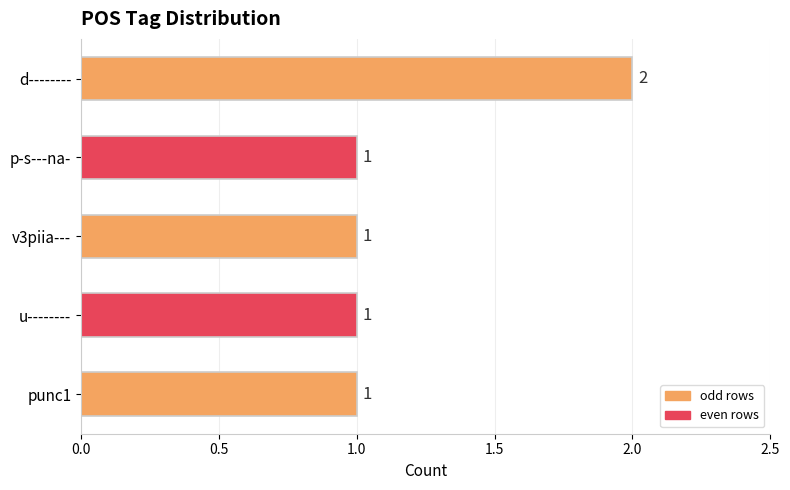

Is it true that the value at punc1 is 1?

True